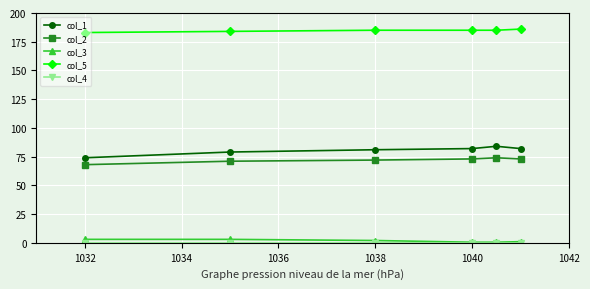

True or false: col_2 has more than 0 interior local peaks.

True